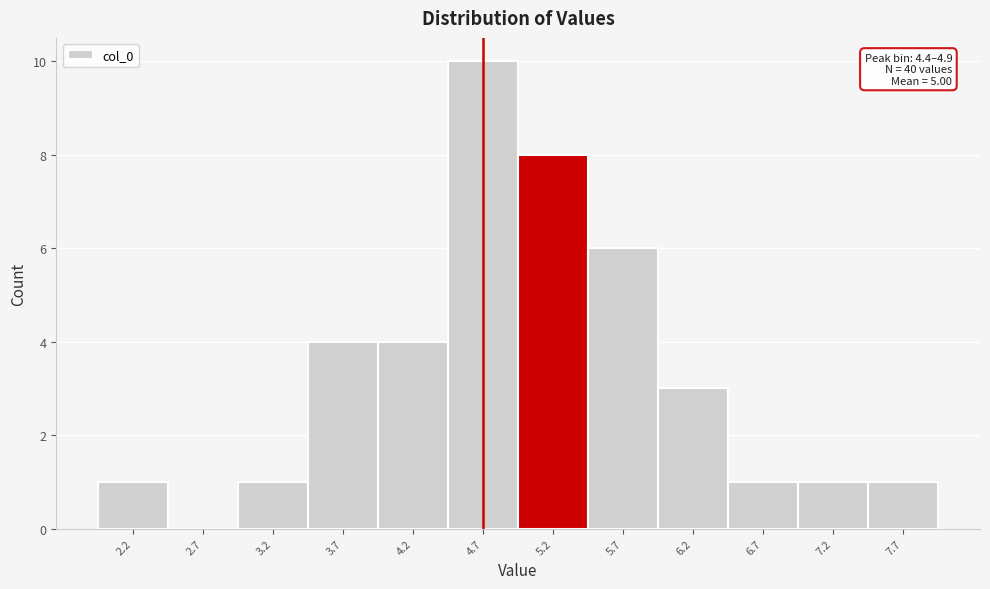

Which range on the x-axis has the tallest bar?

4.4 to 4.9